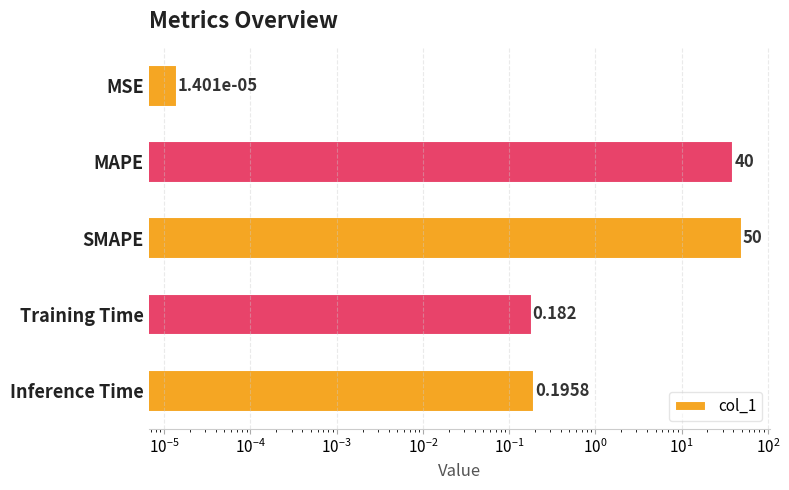

What is the maximum value shown in the chart?

50.0